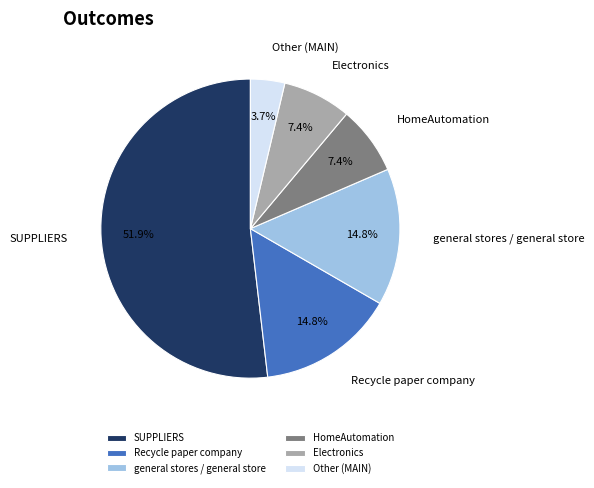

To the nearest percent, what is the difference between the Other (MAIN) and Electronics slice percentages?

4%